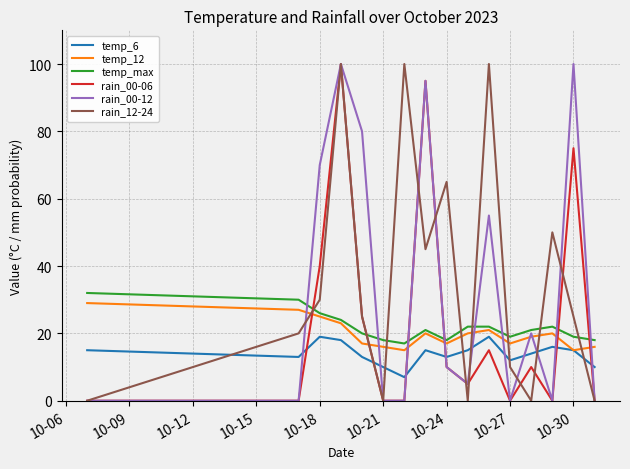

What is the greatest value displayed?

100